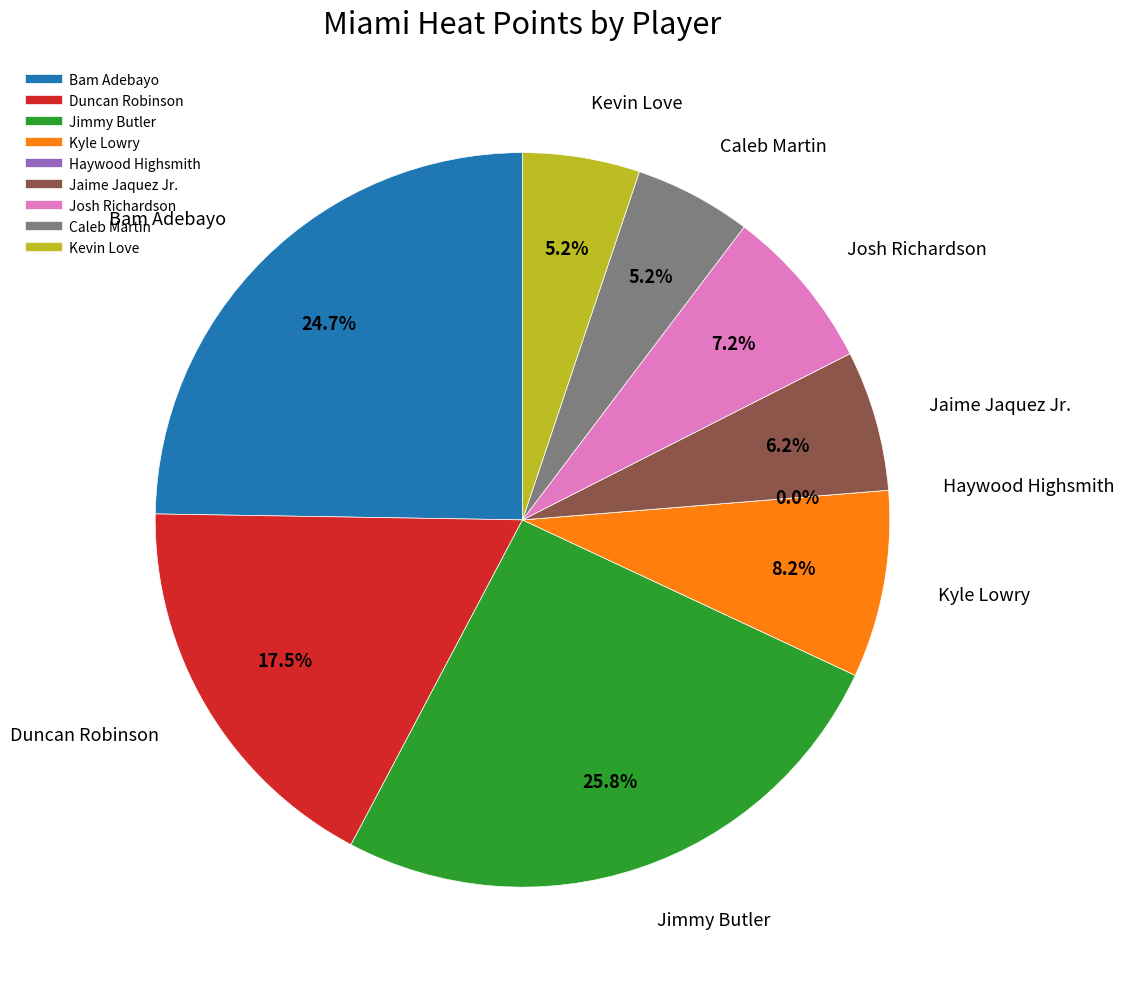

Is Jimmy Butler the majority of the pie?

No